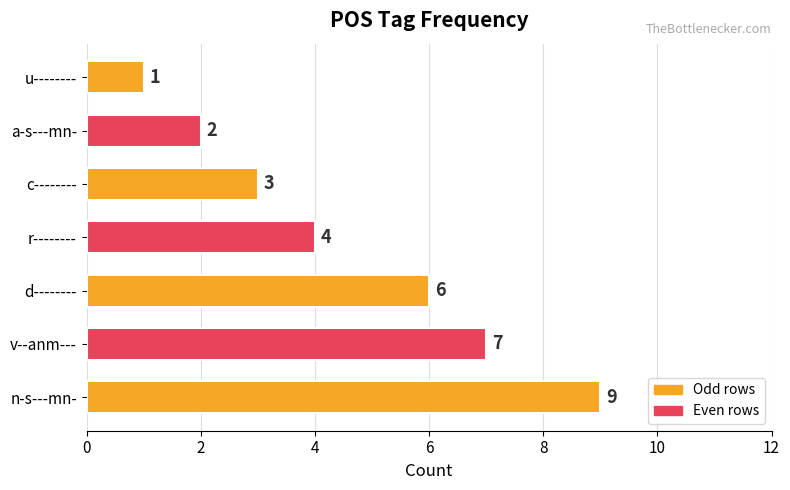

Reading top to bottom, list all the values displayed in this chart.

u--------=1	a-s---mn-=2	c--------=3	r--------=4	d--------=6	v--anm---=7	n-s---mn-=9